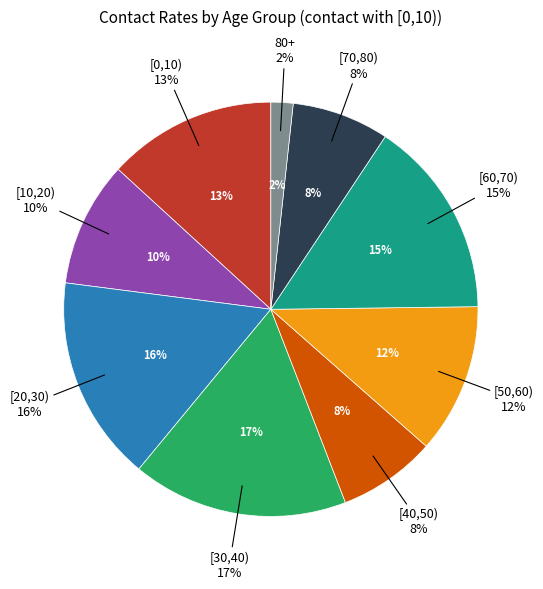

To the nearest percent, what portion does [30,40) represent?

17%